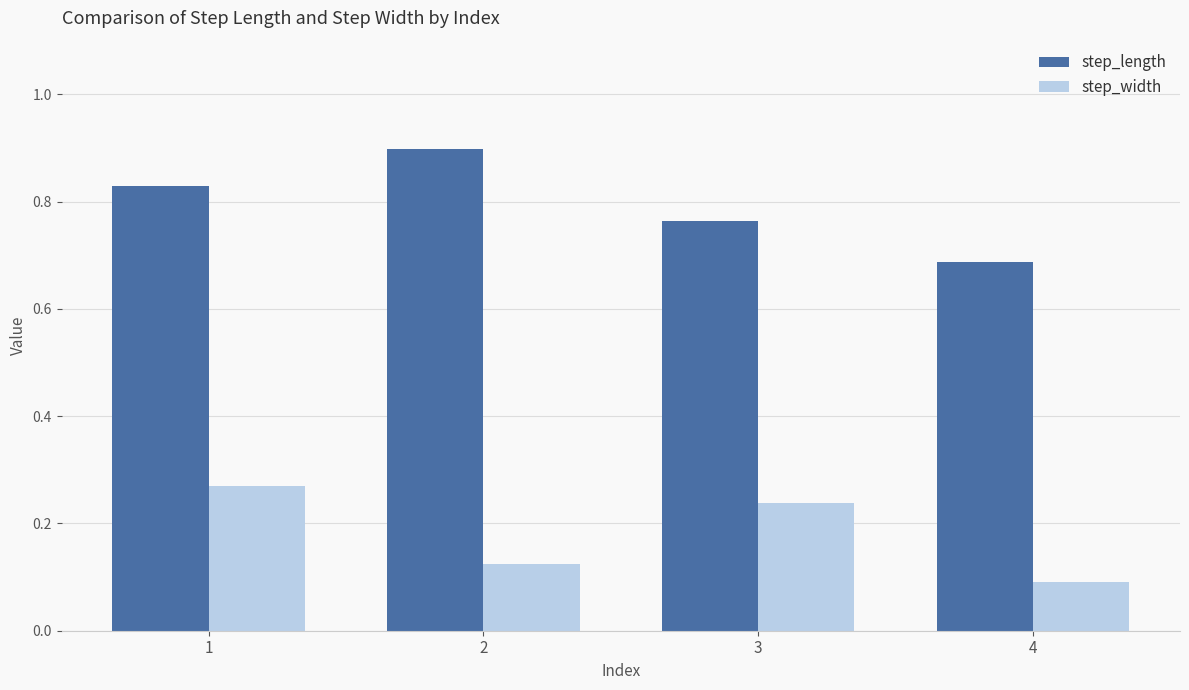

What is the sum of the step_width values at 3 and 2?

0.4